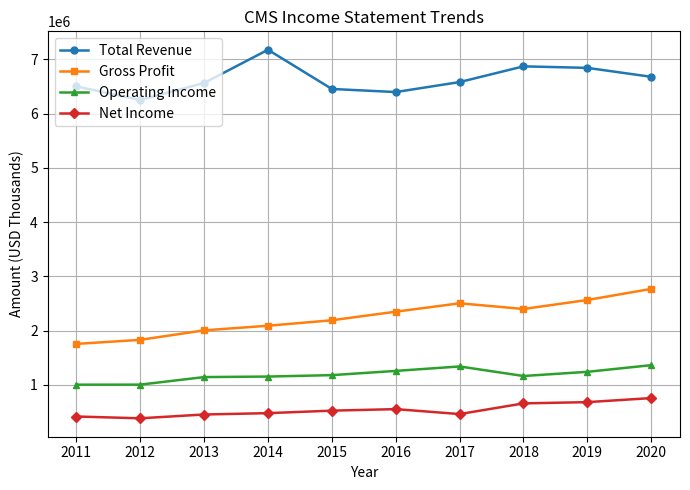

In Total Revenue, how many points are lower than both neighbors (excluding endpoints)?

2